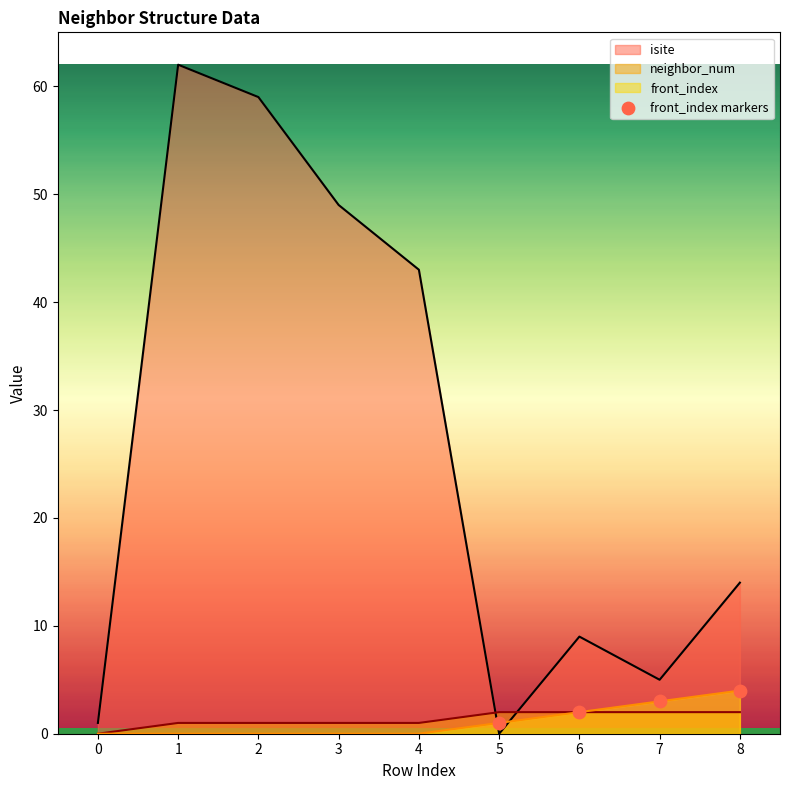

Which series has the largest range (max minus min)?

isite